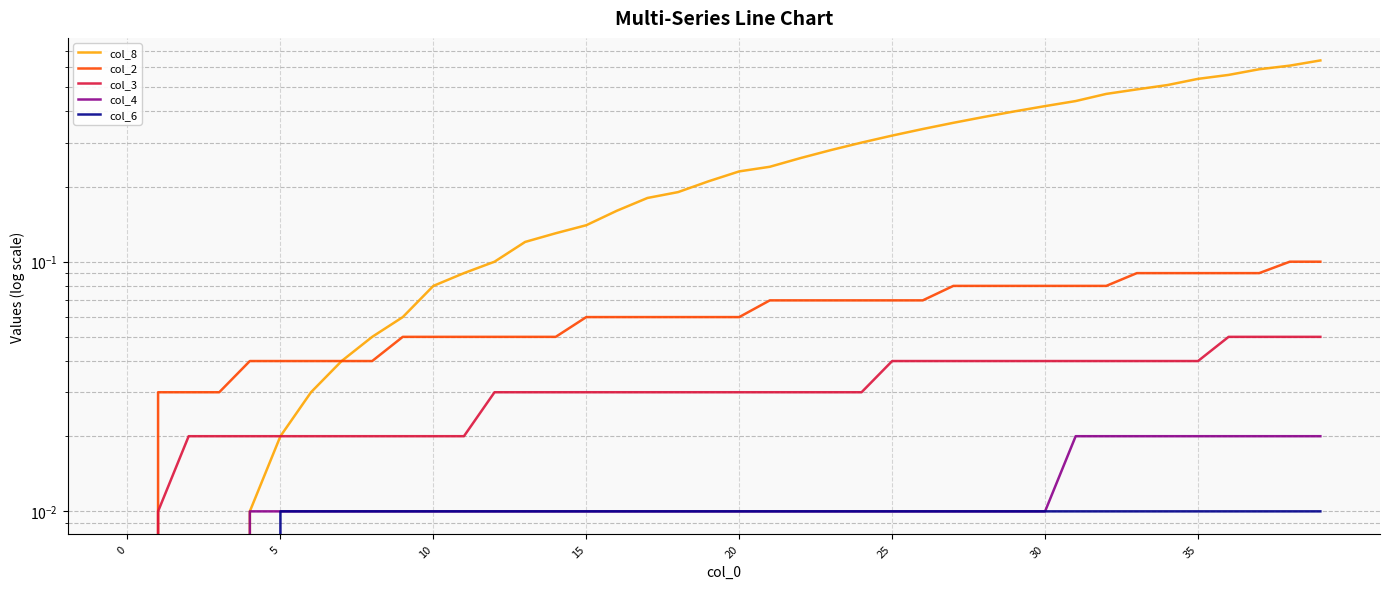

True or false: col_6 and col_4 intersect in this chart.

False